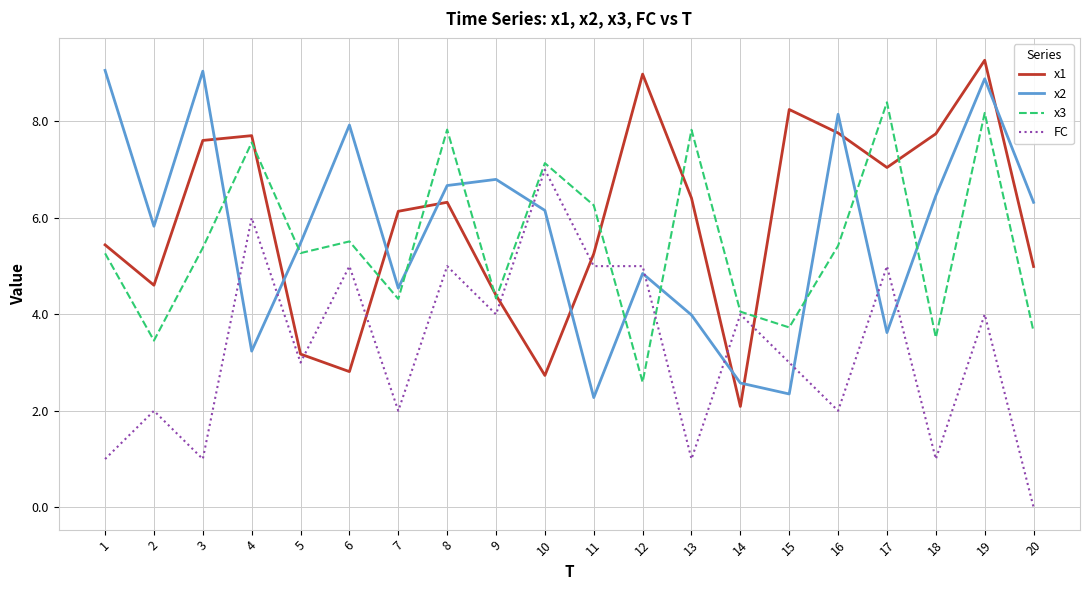

How many values in FC are above zero?

19